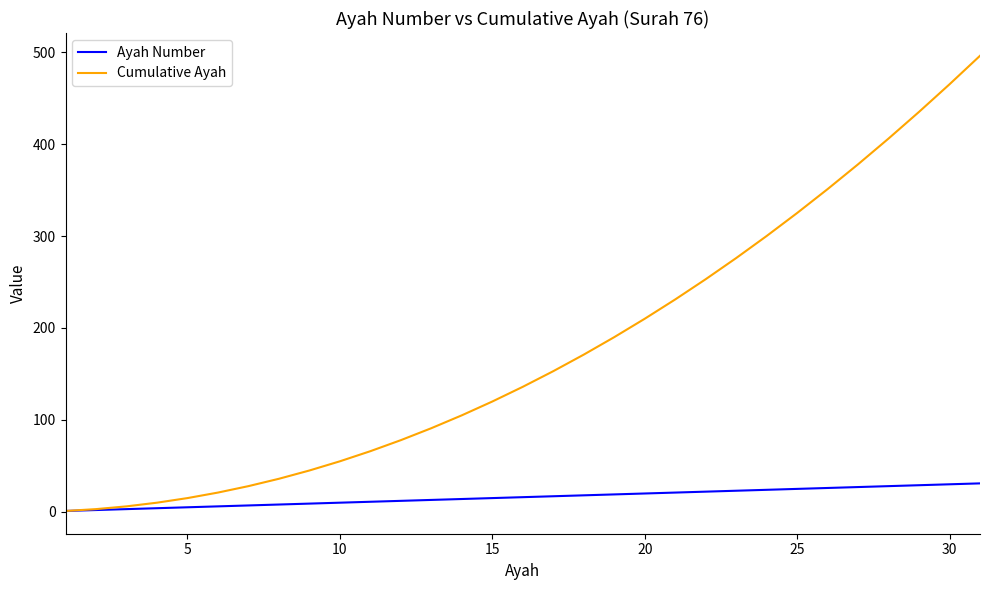

List the series in order of their peak value, highest first.

Cumulative Ayah, Ayah Number